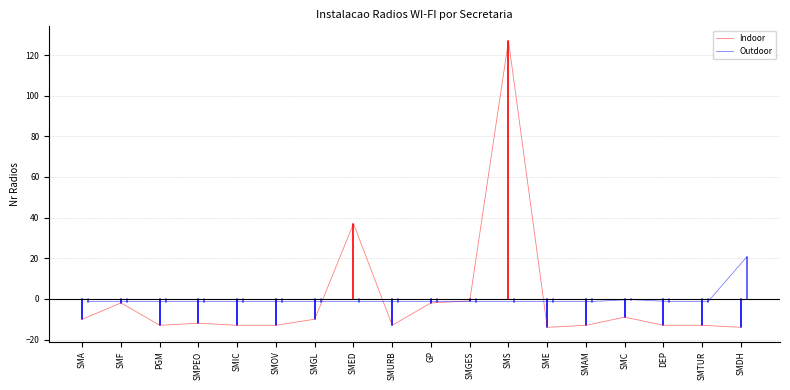

How many interior local peaks does the Outdoor series have?

1